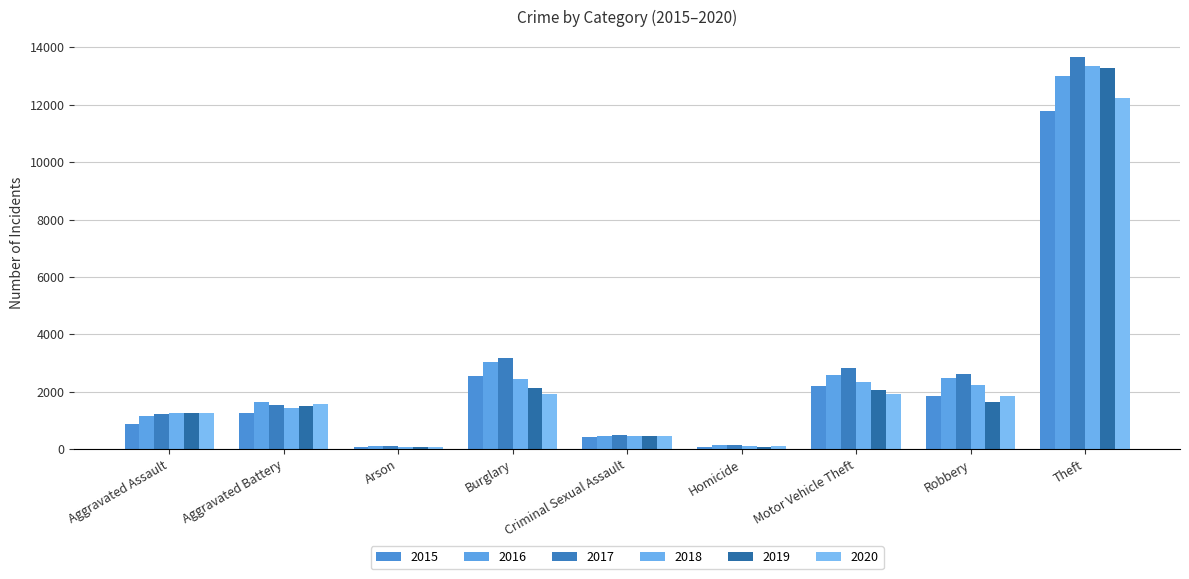

Between Criminal Sexual Assault and Aggravated Assault, which is larger?

Aggravated Assault